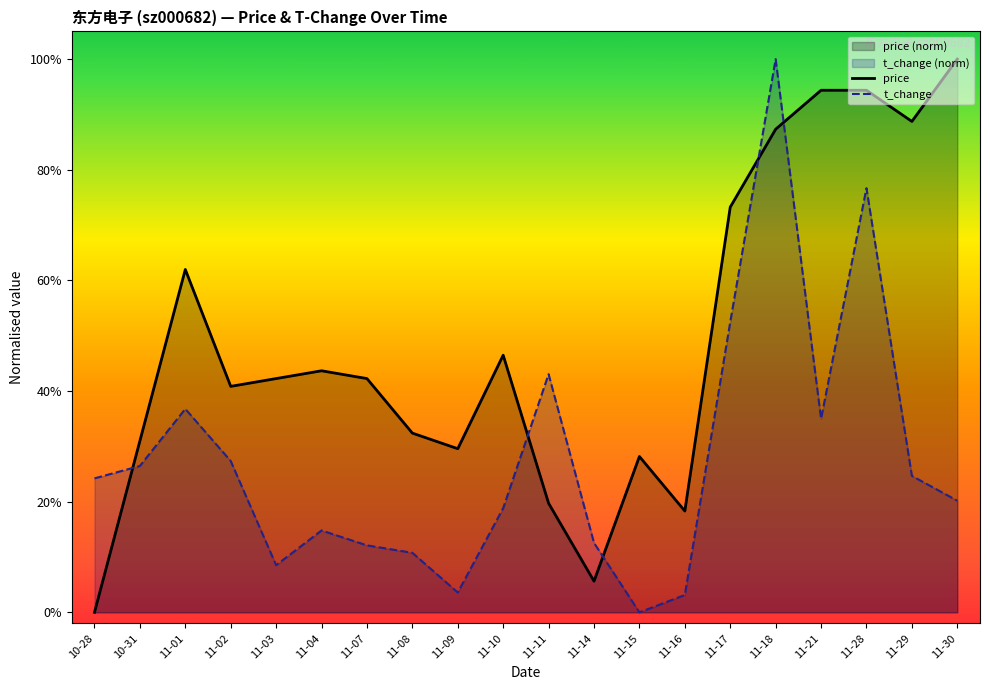

At which label does t_change reach its minimum?

11-15